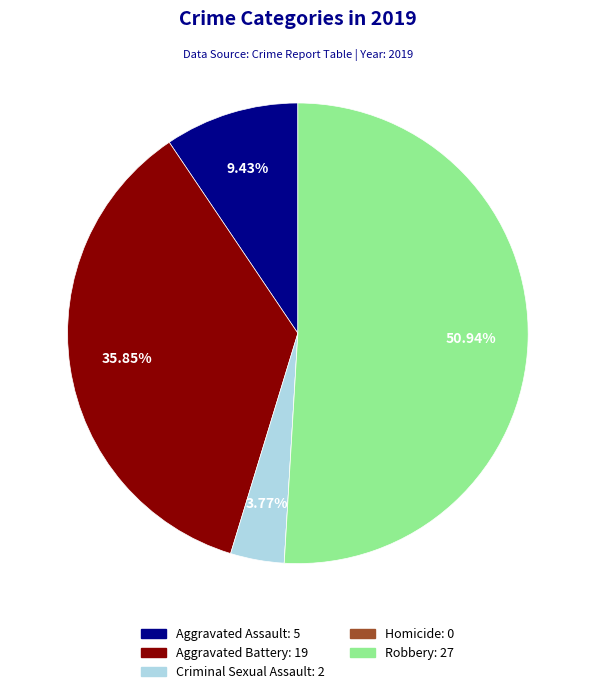

Is Robbery the majority of the pie?

Yes